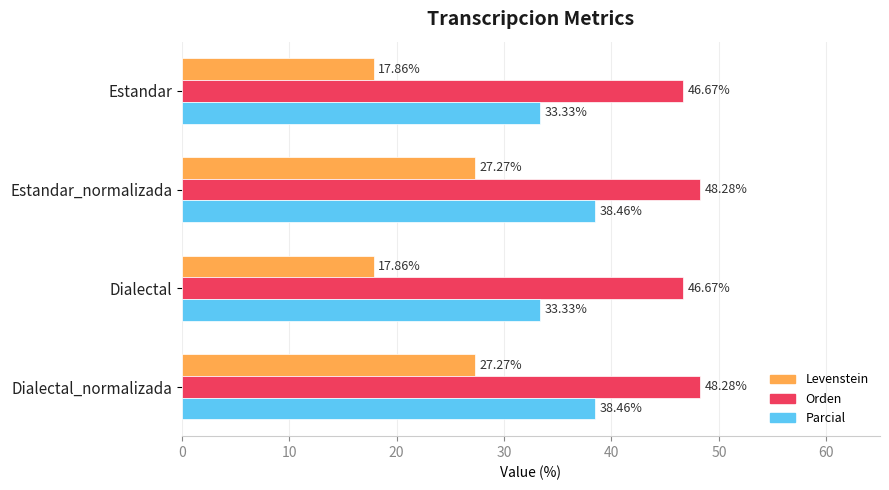

Rank the series at Dialectal from highest to lowest value.

Orden, Parcial, Levenstein